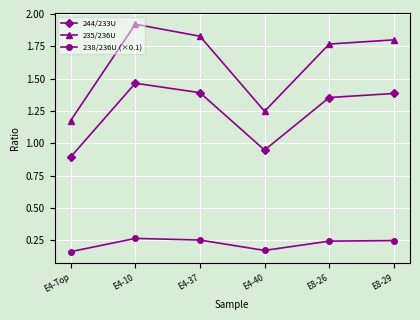

What is the label of the 6th point from the left?

E8-29